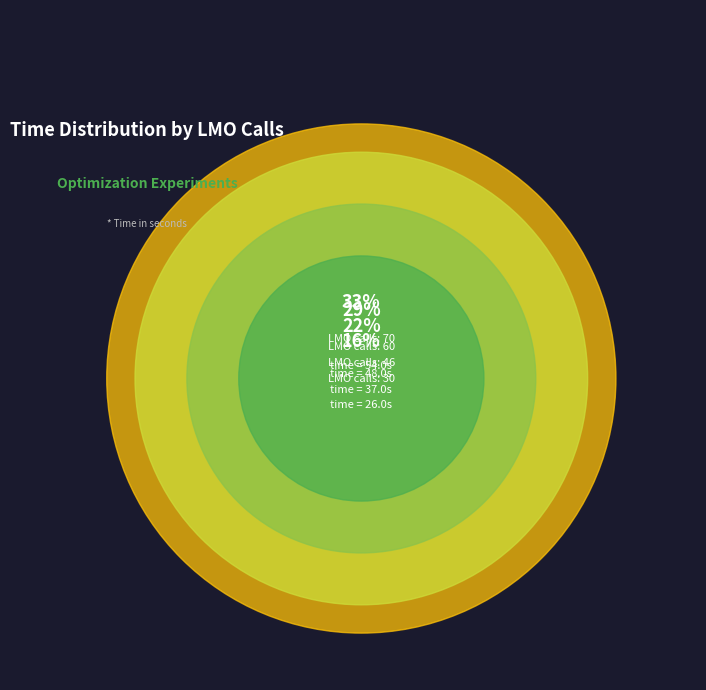

To the nearest percent, what is the difference between the largest and smallest slice percentages?

17%